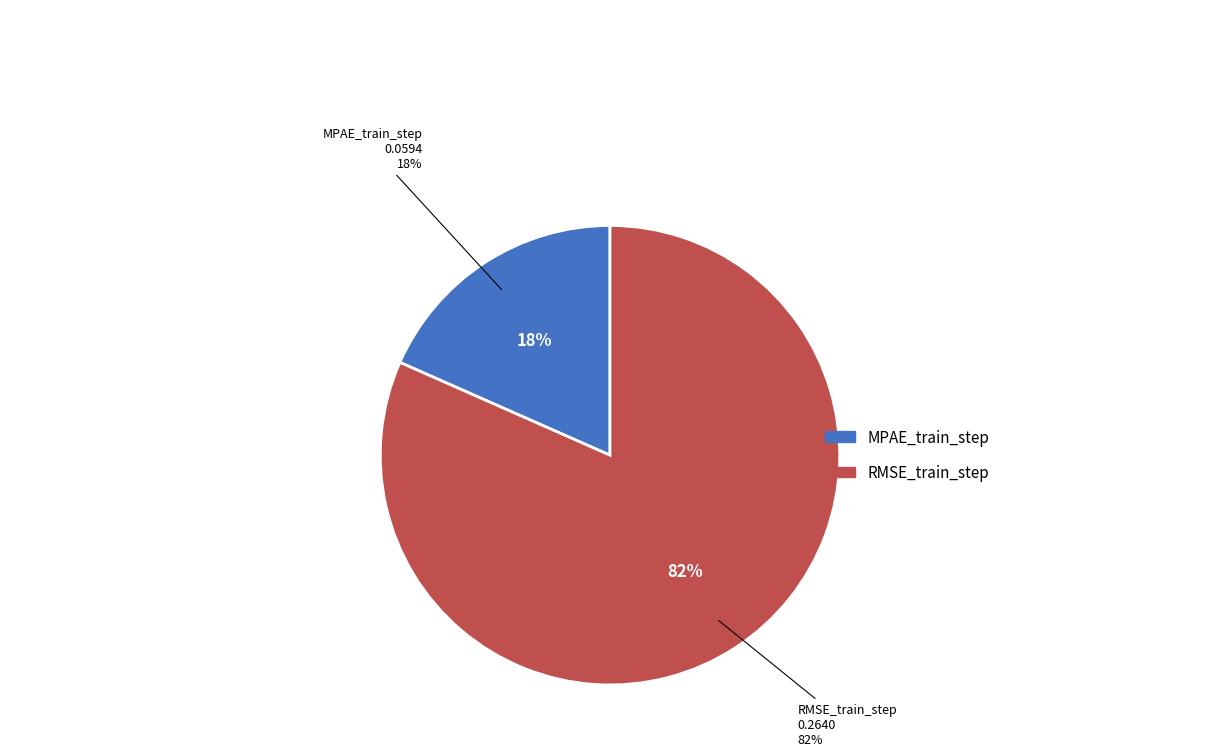

How many segments does this pie chart have?

2